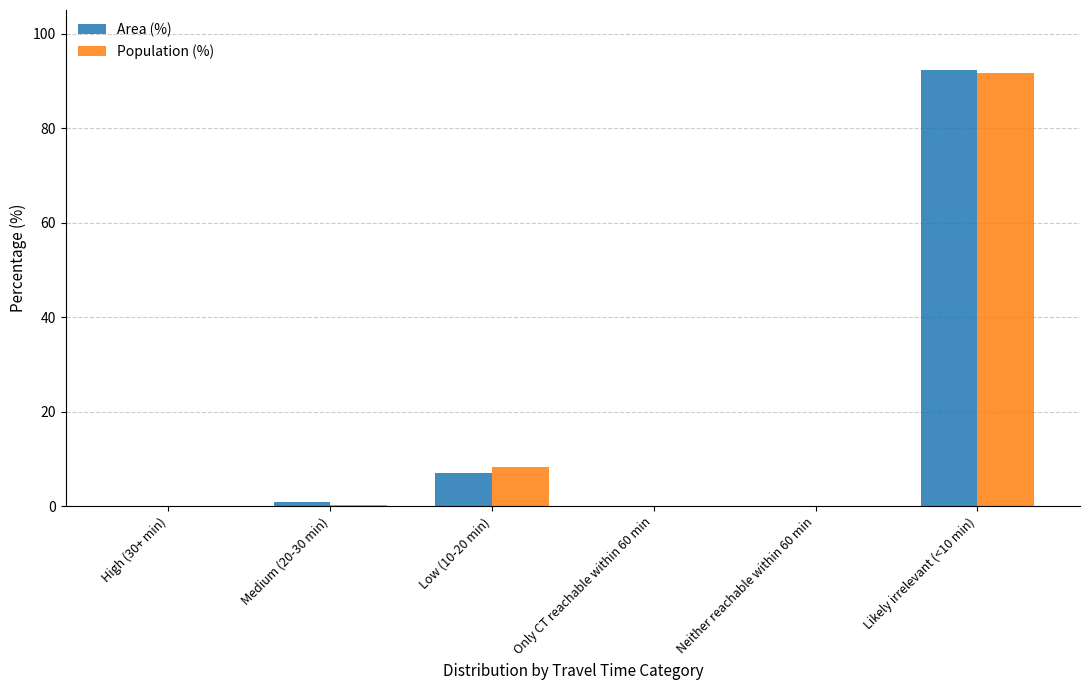

What are all the series names shown in the legend?

Area (%), Population (%)